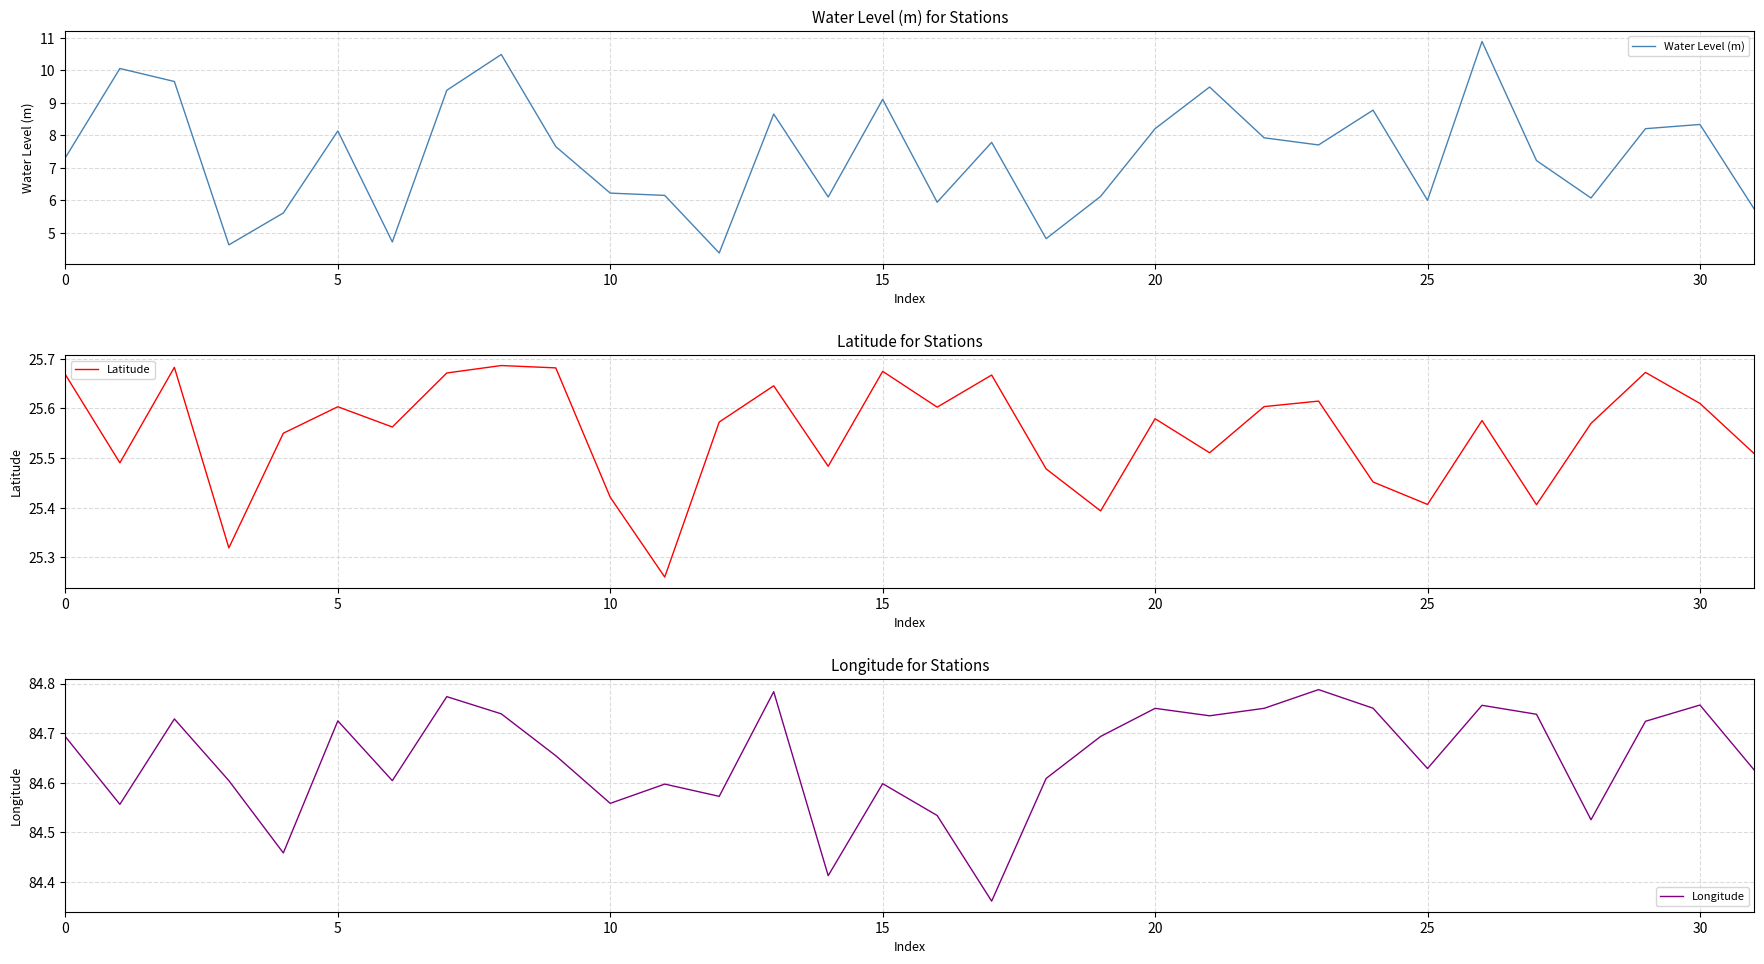

What is the total value across all series at 12?

114.5